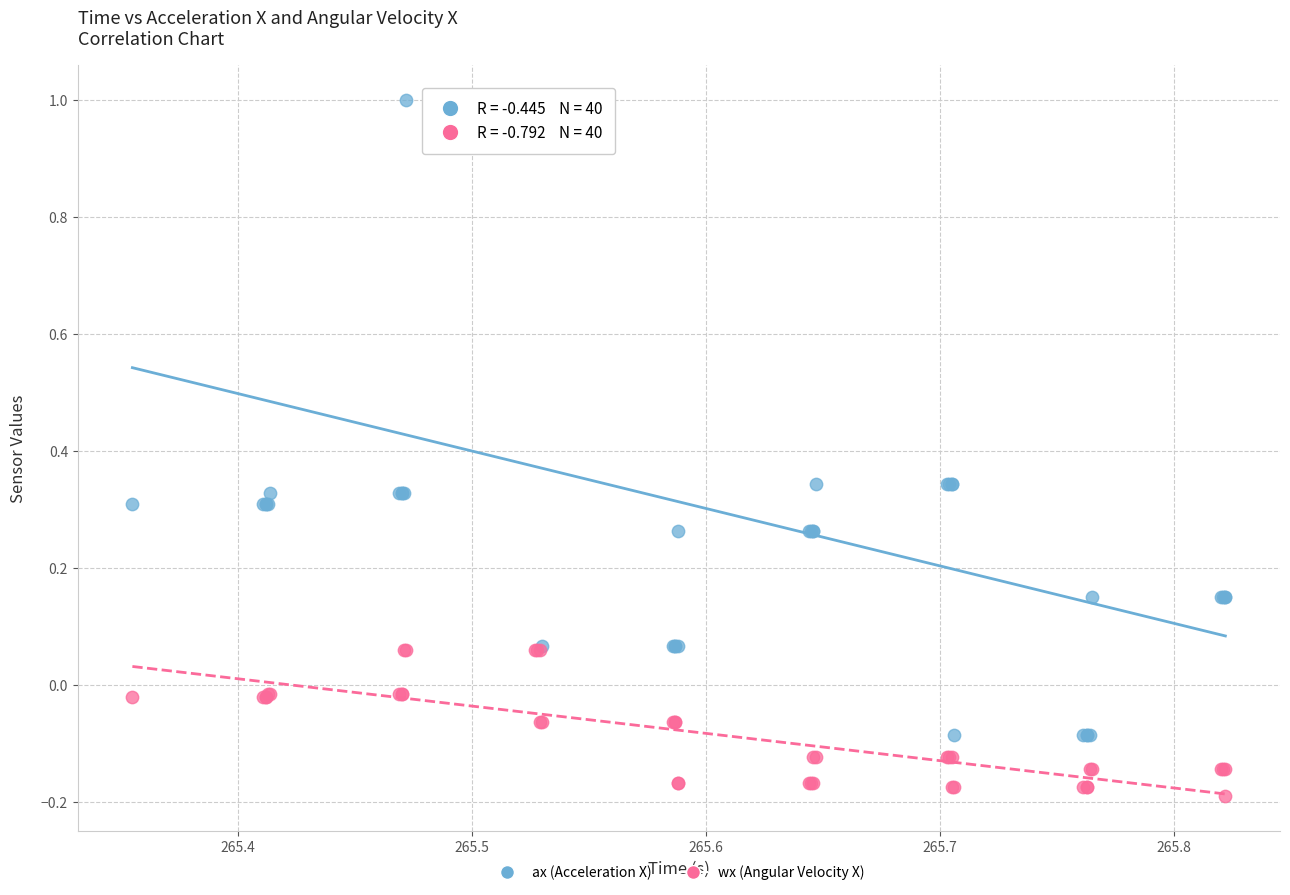

What are all the series names shown in the legend?

ax (Acceleration X), wx (Angular Velocity X)